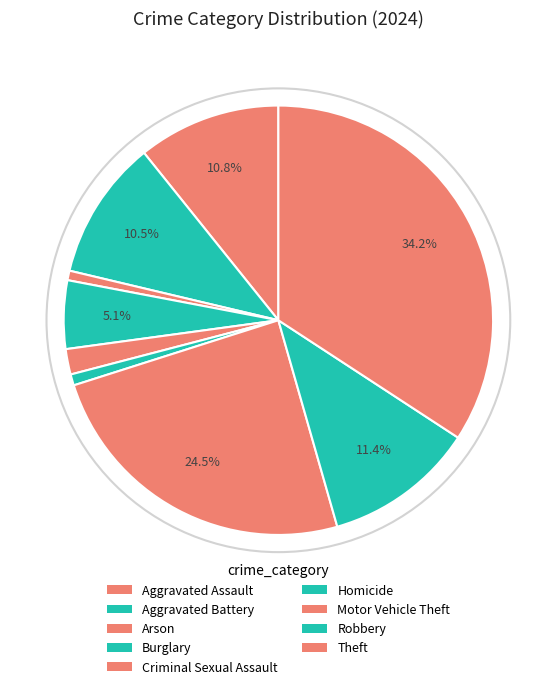

What is the ratio of the value at Robbery to the value at Theft?

0.3